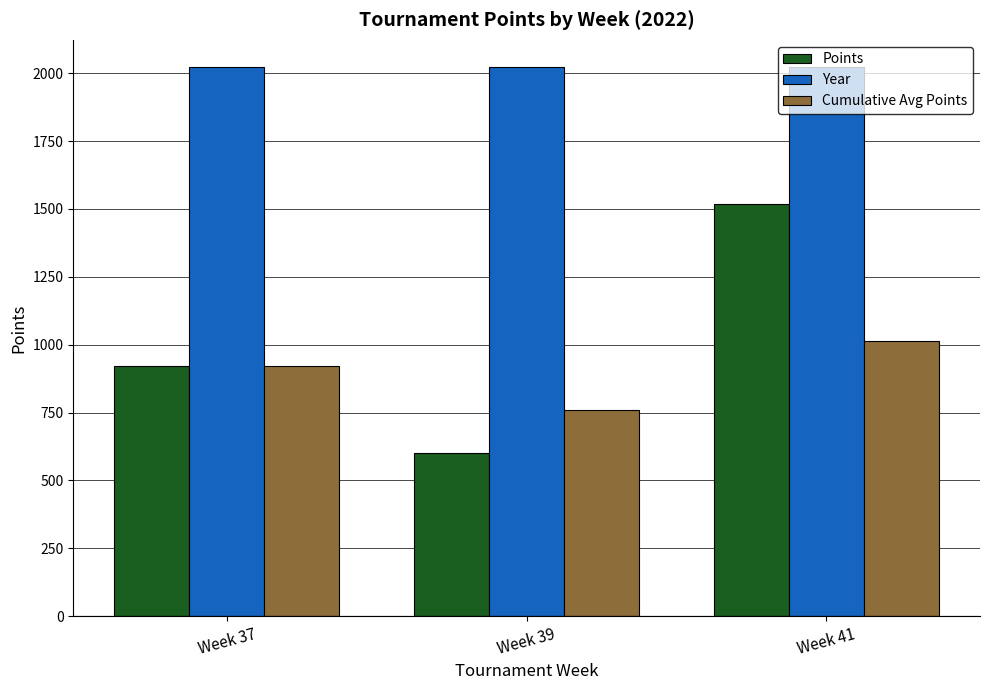

What is the maximum value for Year?

2022.0